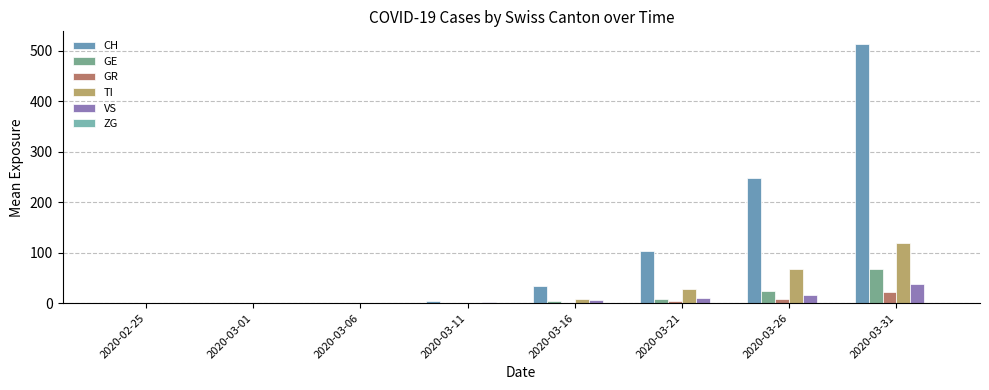

The ZG series shows 0 at 2020-03-31. True or false?

False